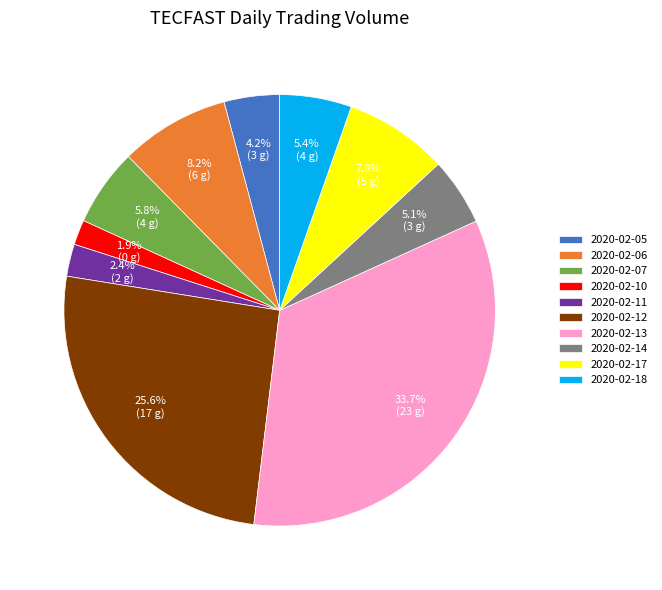

Which slice is the smallest?

2020-02-10